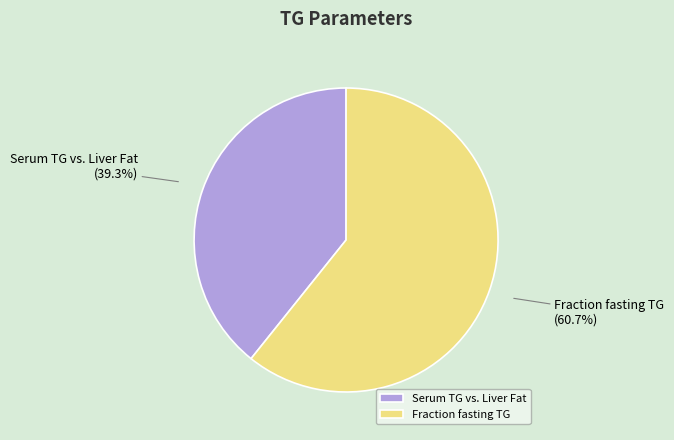

Does Serum TG vs. Liver Fat represent more than half of the total?

No